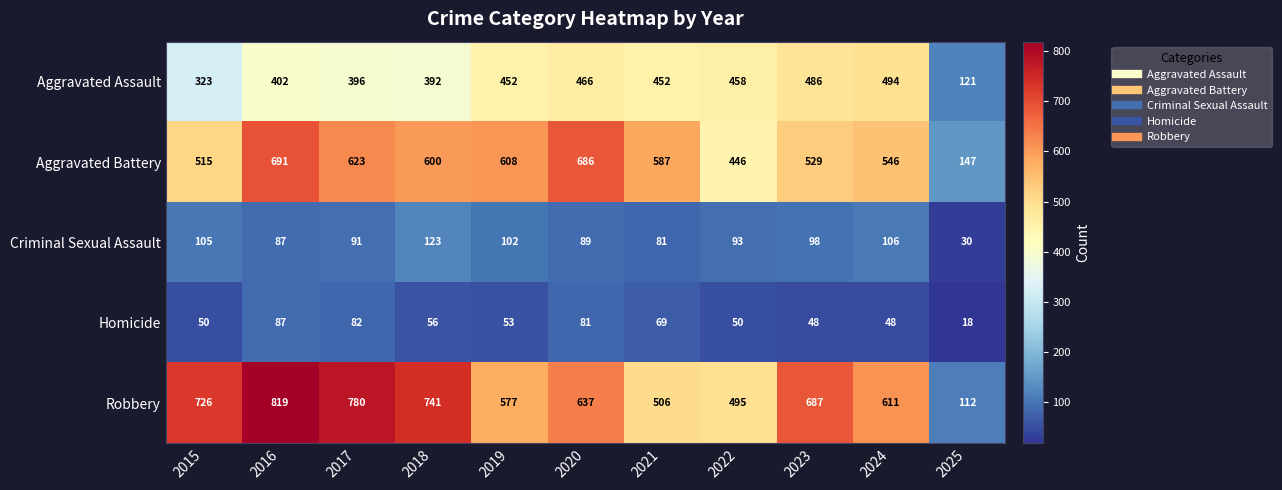

What is the smallest value displayed?

18